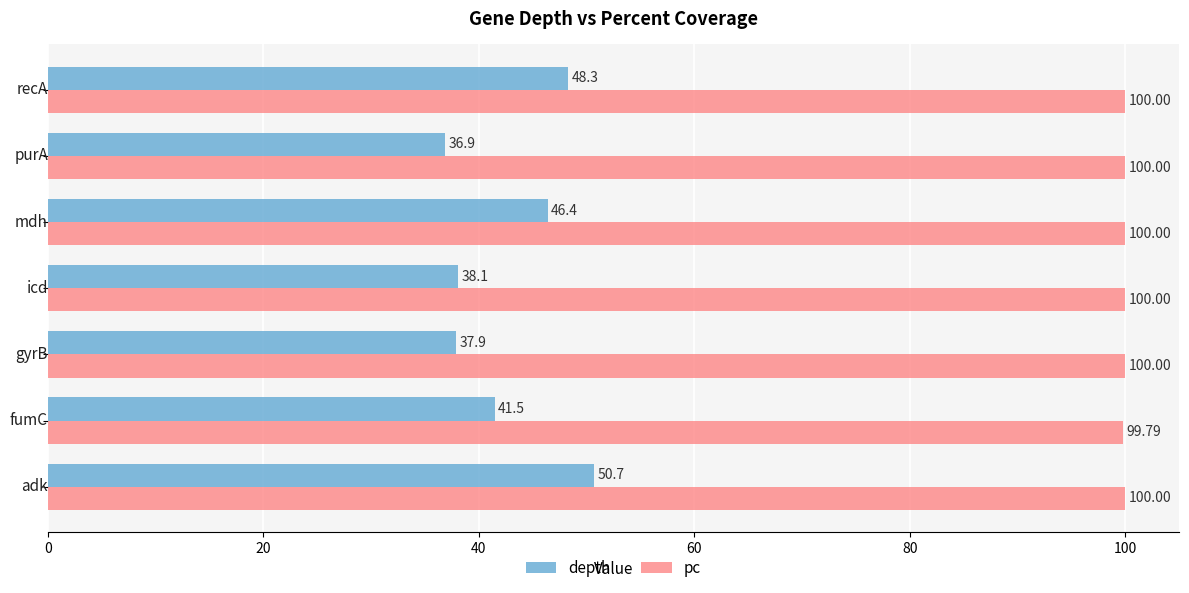

What is the average value of the pc series?

100.0